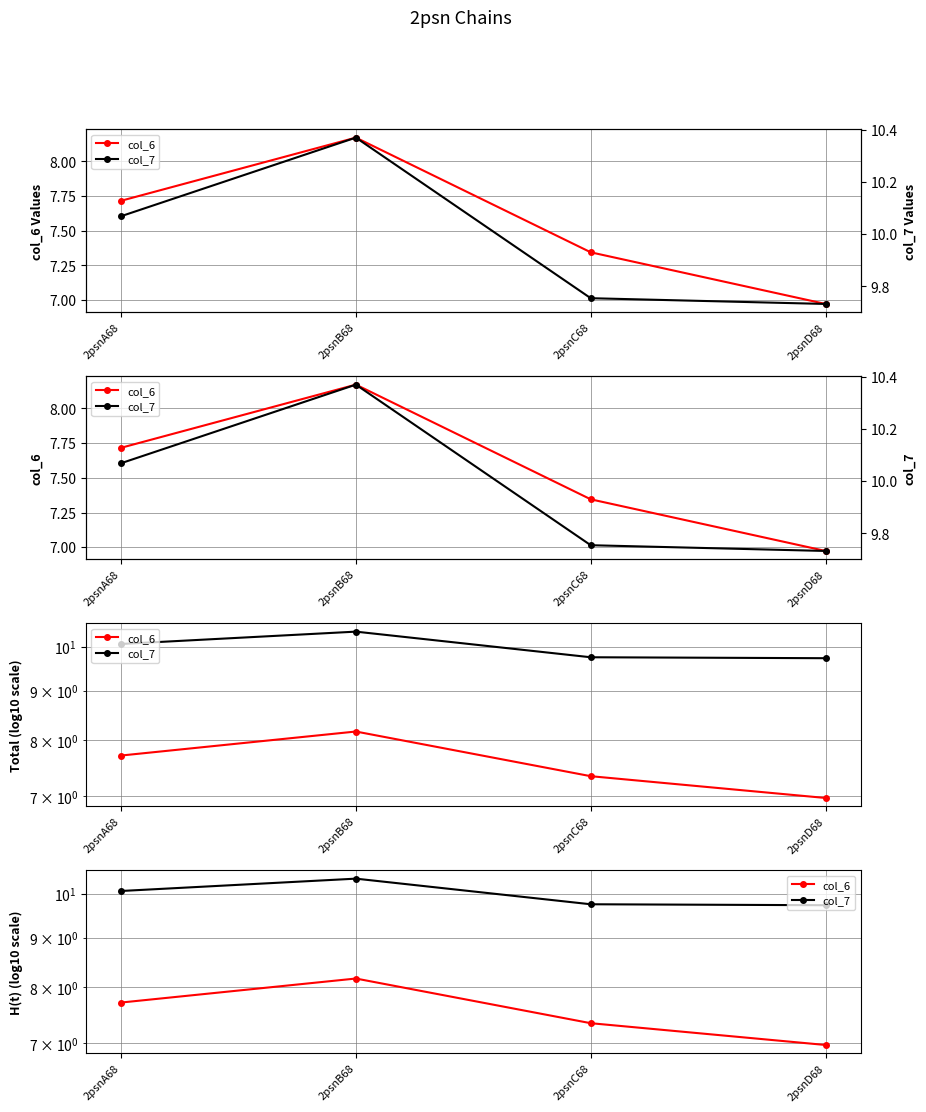

Is this an area chart (filled region under the line)?

No